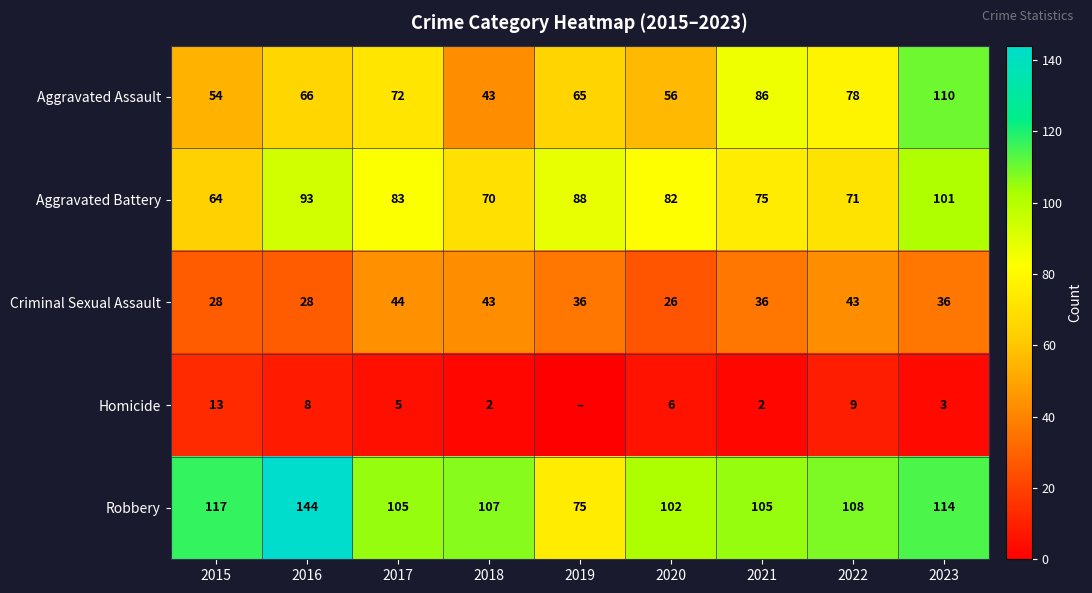

At 2020, list the series in order from smallest to largest.

Homicide, Criminal Sexual Assault, Aggravated Assault, Aggravated Battery, Robbery